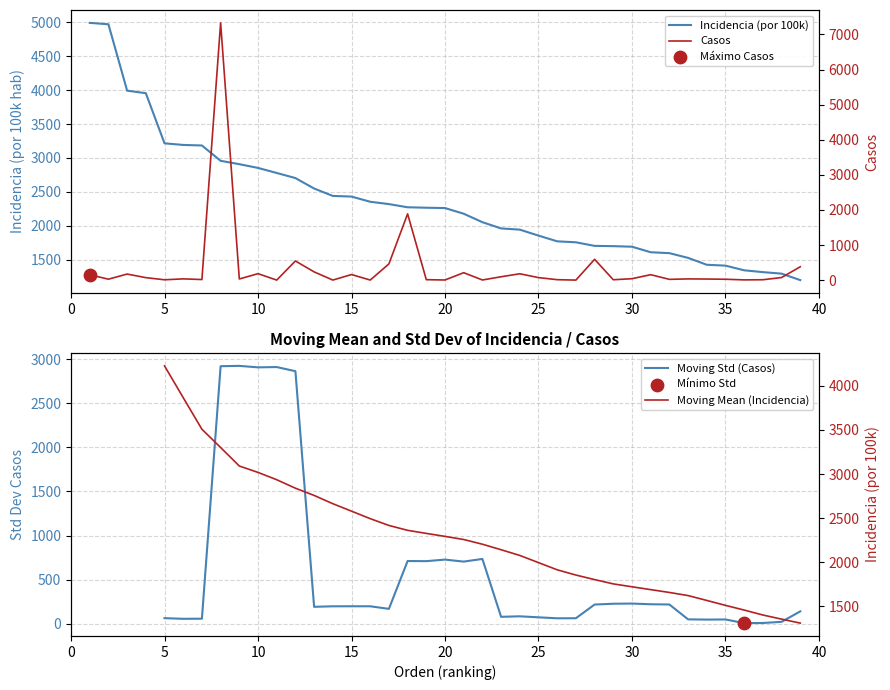

Which series has the largest total across all categories?

Incidencia